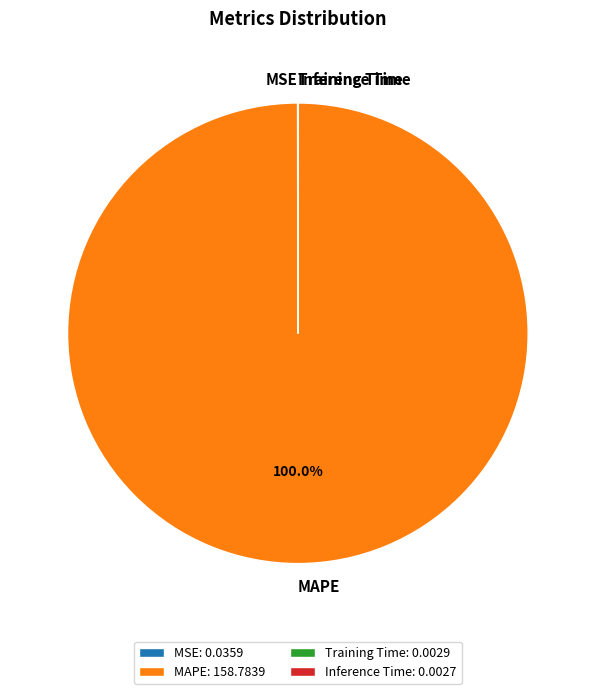

Is there any slice that represents more than half of the pie?

Yes